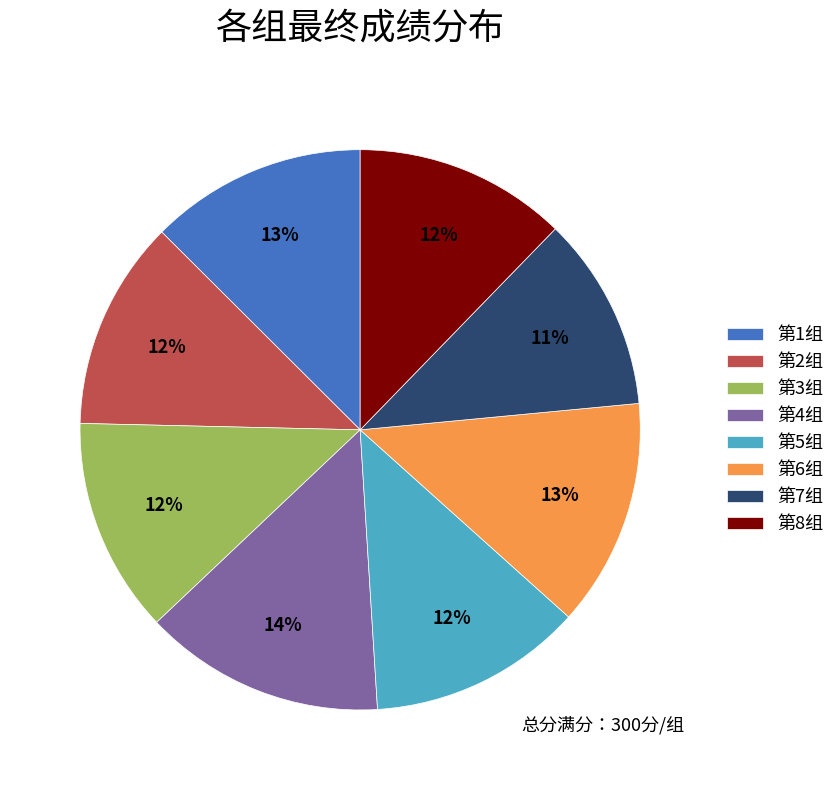

How many slices are in this pie chart?

8